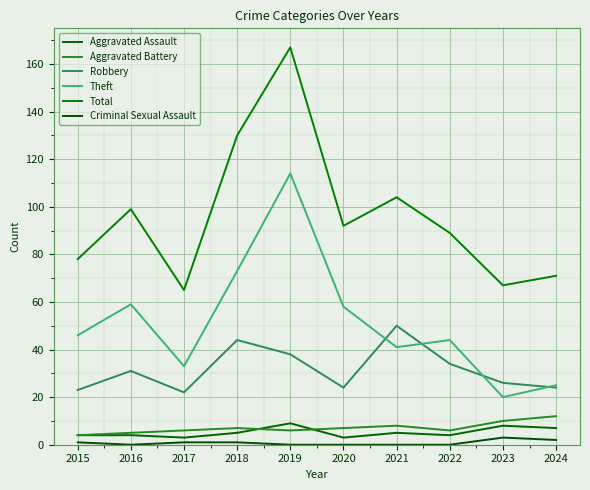

Reading right to left, what are all the values shown in this chart?

Aggravated Assault: 2024=7	2023=8	2022=4	2021=5	2020=3	2019=9	2018=5	2017=3	2016=4	2015=4
Aggravated Battery: 2024=12	2023=10	2022=6	2021=8	2020=7	2019=6	2018=7	2017=6	2016=5	2015=4
Robbery: 2024=24	2023=26	2022=34	2021=50	2020=24	2019=38	2018=44	2017=22	2016=31	2015=23
Theft: 2024=25	2023=20	2022=44	2021=41	2020=58	2019=114	2018=73	2017=33	2016=59	2015=46
Total: 2024=71	2023=67	2022=89	2021=104	2020=92	2019=167	2018=130	2017=65	2016=99	2015=78
Criminal Sexual Assault: 2024=2	2023=3	2022=0	2021=0	2020=0	2019=0	2018=1	2017=1	2016=0	2015=1